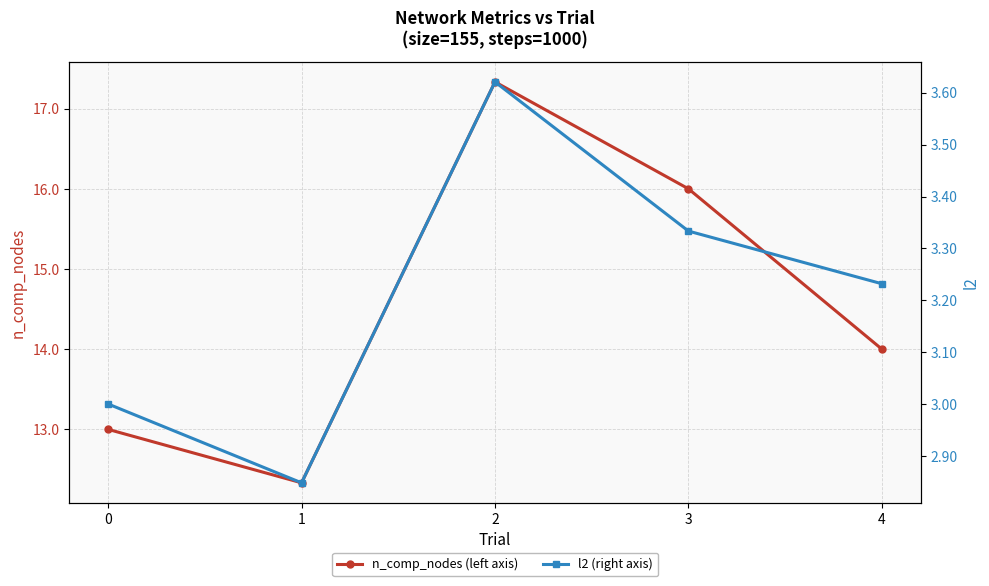

True or false: l2 (right axis) and n_comp_nodes (left axis) cross at least once.

False